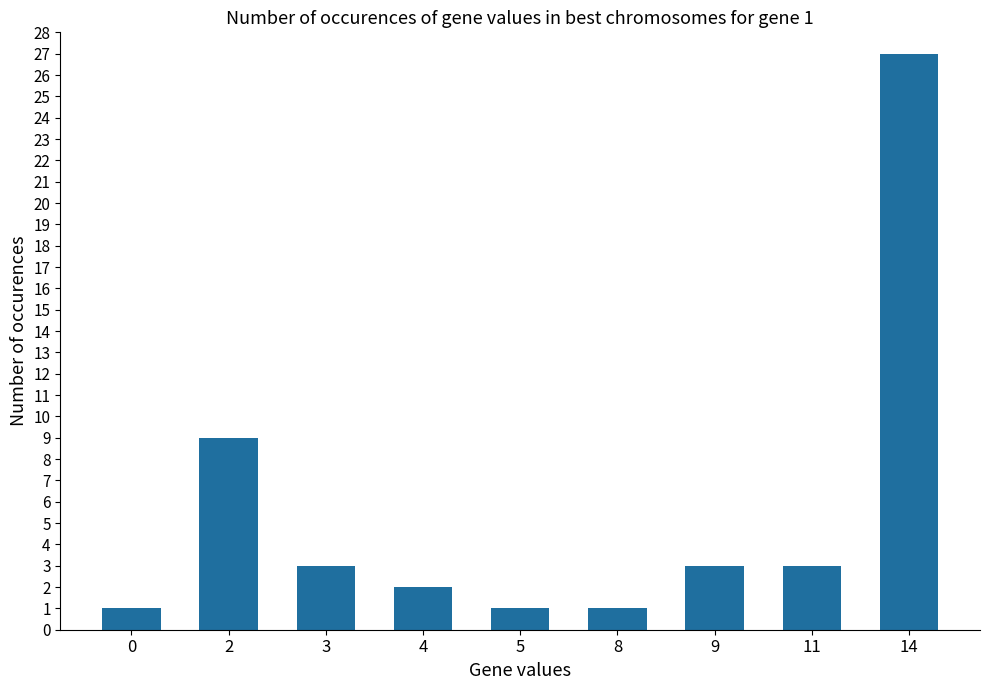

What is the change in value from 4 to 8?

-1